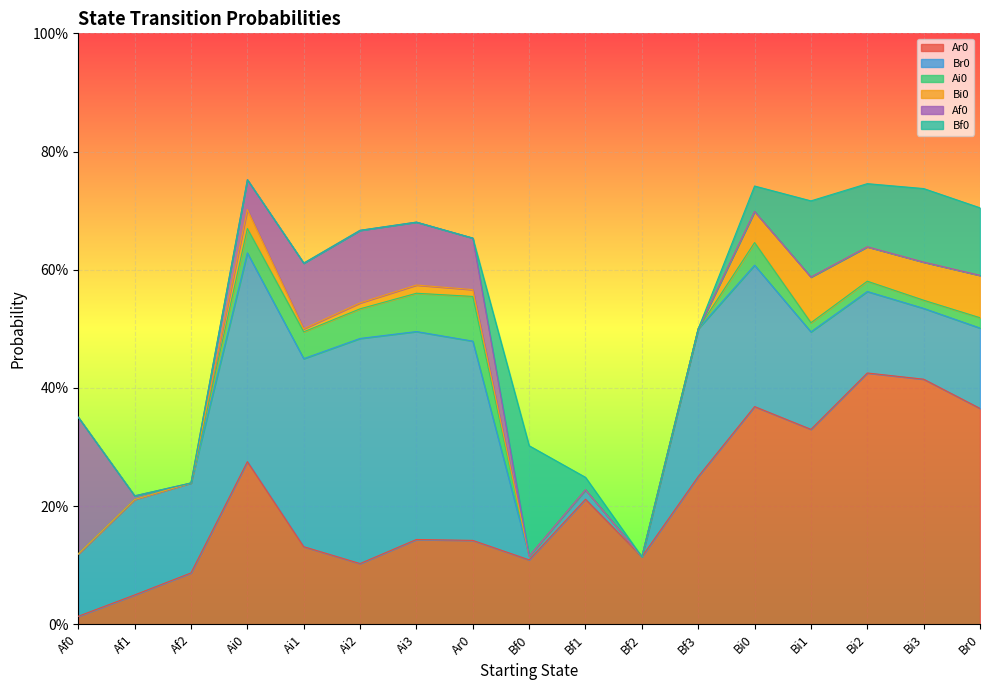

How many interior local valleys does the Af0 series have?

1